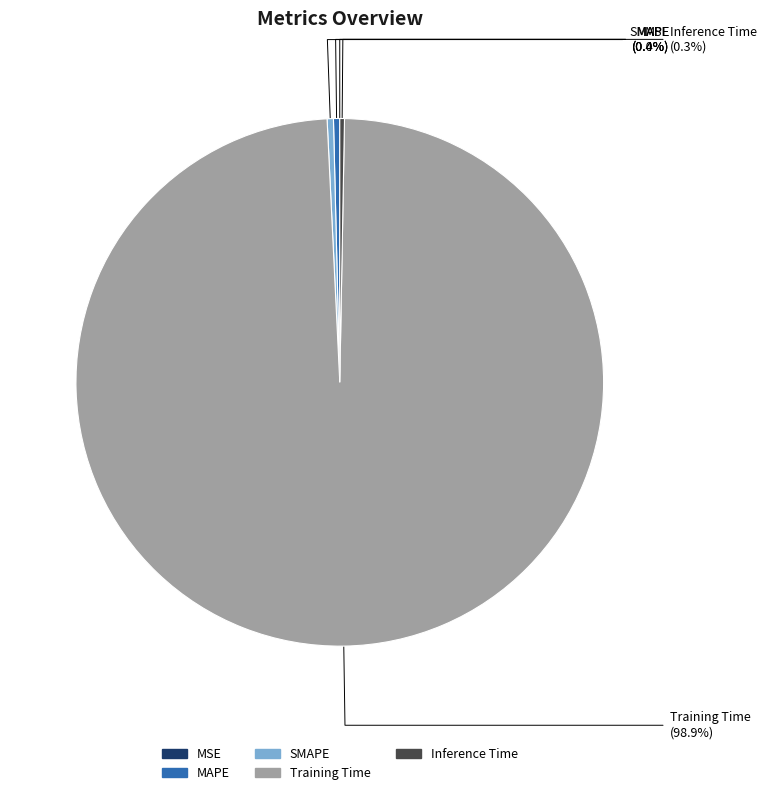

Which category has the biggest portion of the pie?

Training Time